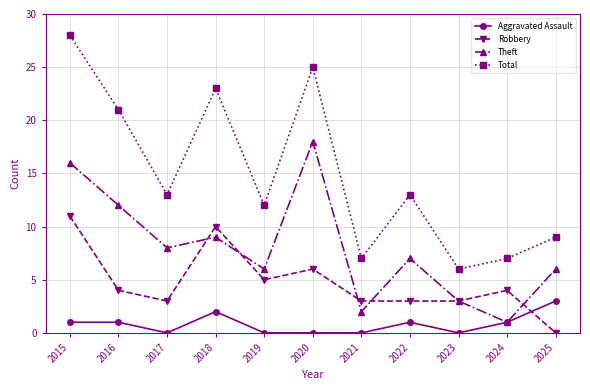

Is the value of Theft at 2024 greater than the value of Total at 2025?

No